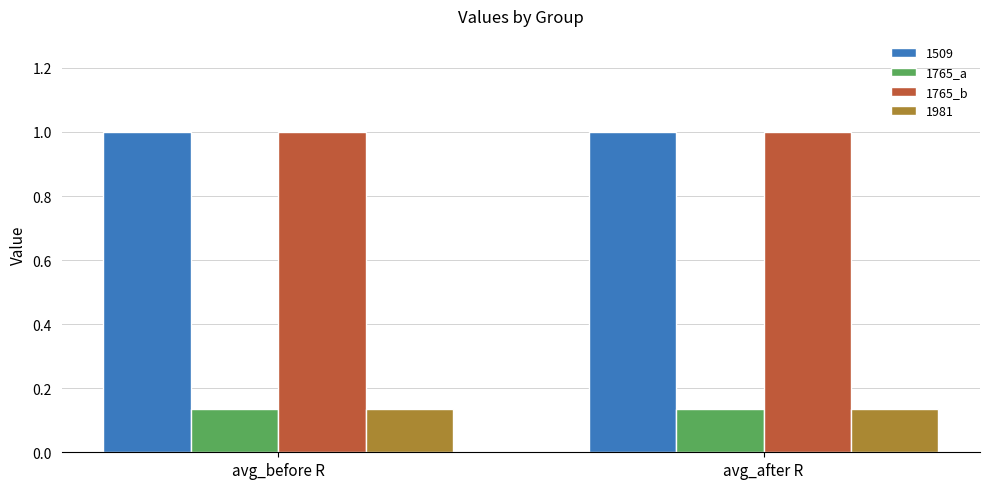

Count the number of data series in this chart.

4